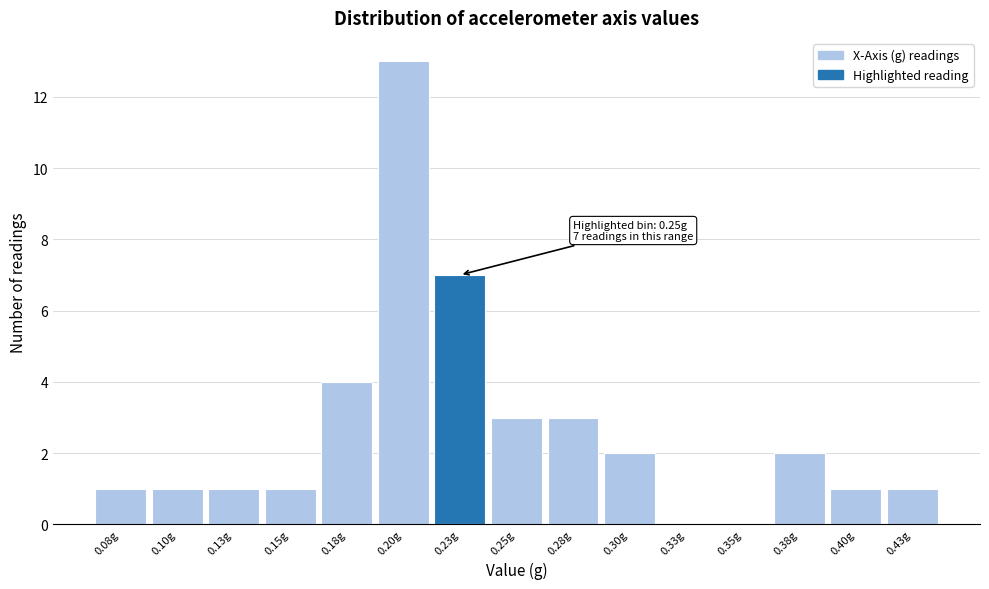

Reading right to left, extract all data points from this chart.

0.43g=1	0.40g=1	0.38g=2	0.35g=0	0.33g=0	0.30g=2	0.28g=3	0.25g=3	0.23g=7	0.20g=13	0.18g=4	0.15g=1	0.13g=1	0.10g=1	0.08g=1